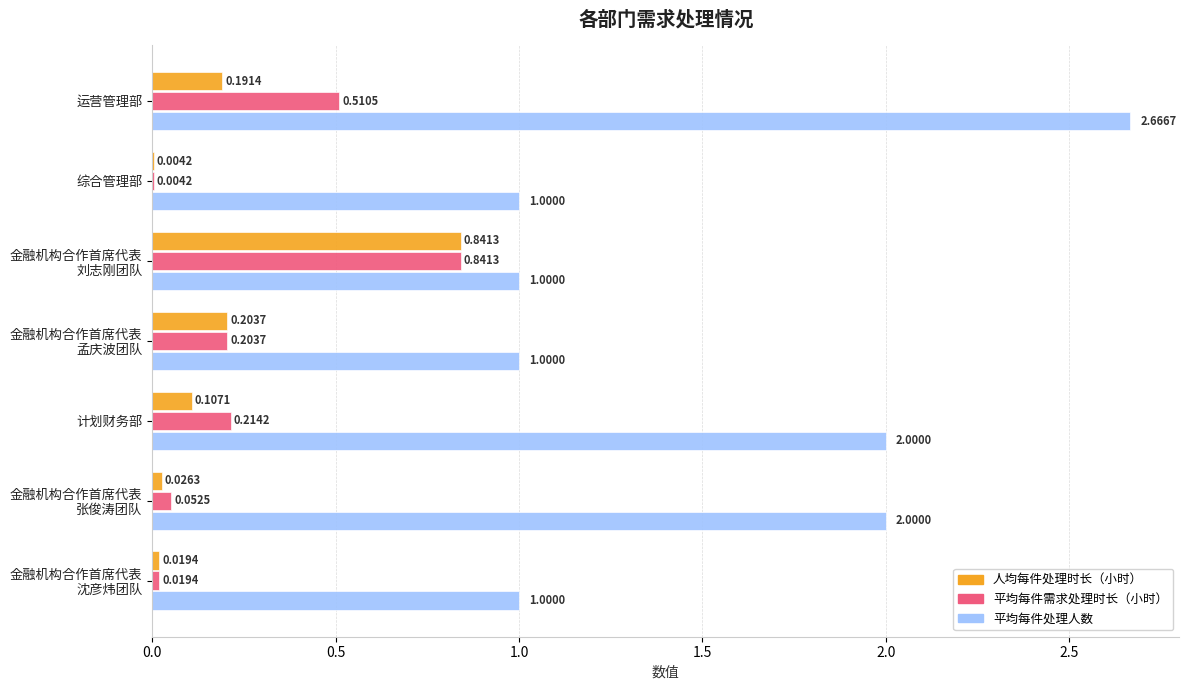

What is the sum of all 人均每件处理时长（小时） values?

1.4